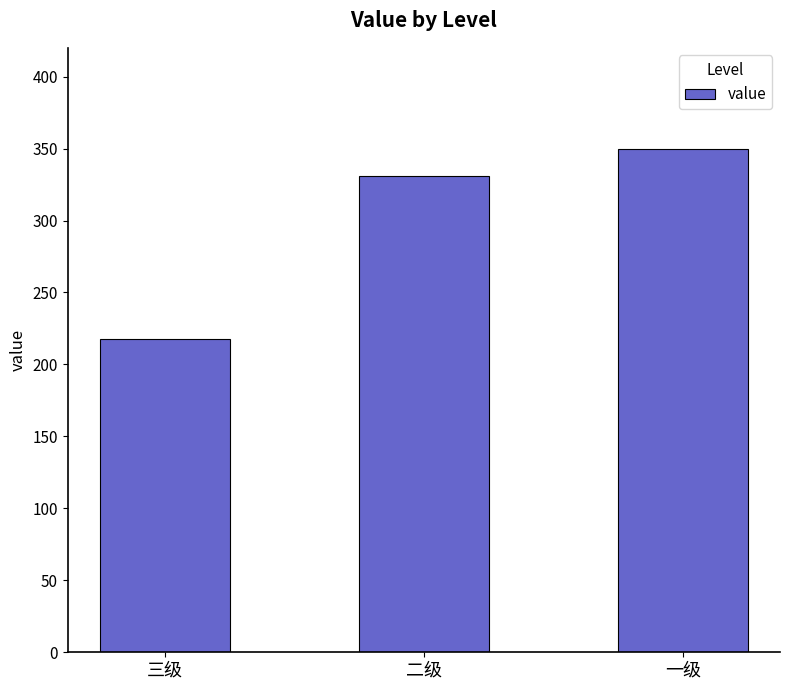

What is the sum of the values at 三级 and 一级?

568